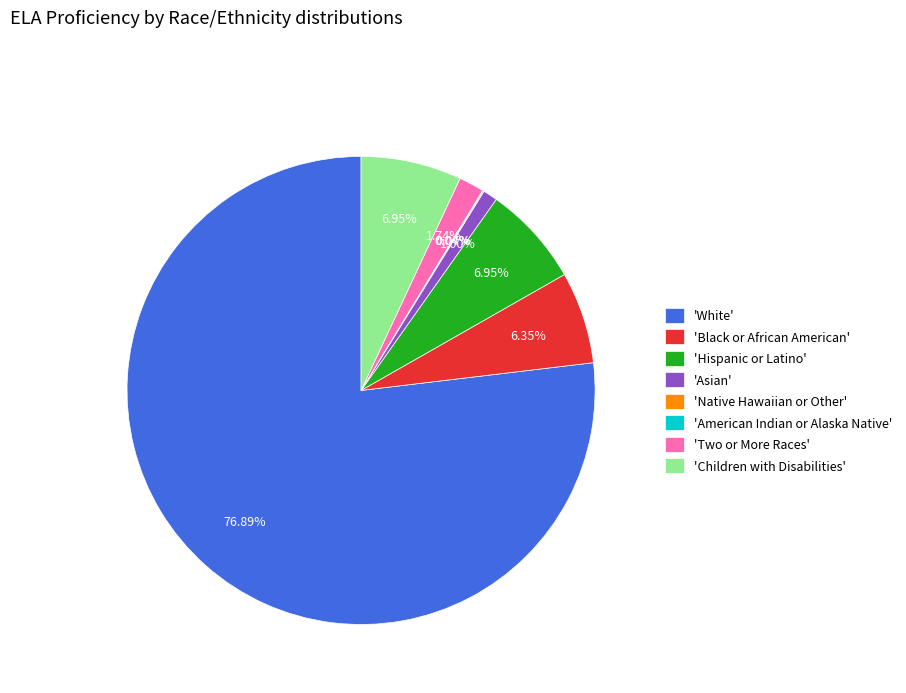

Between 'Two or More Races' and 'Hispanic or Latino', which is larger?

'Hispanic or Latino'